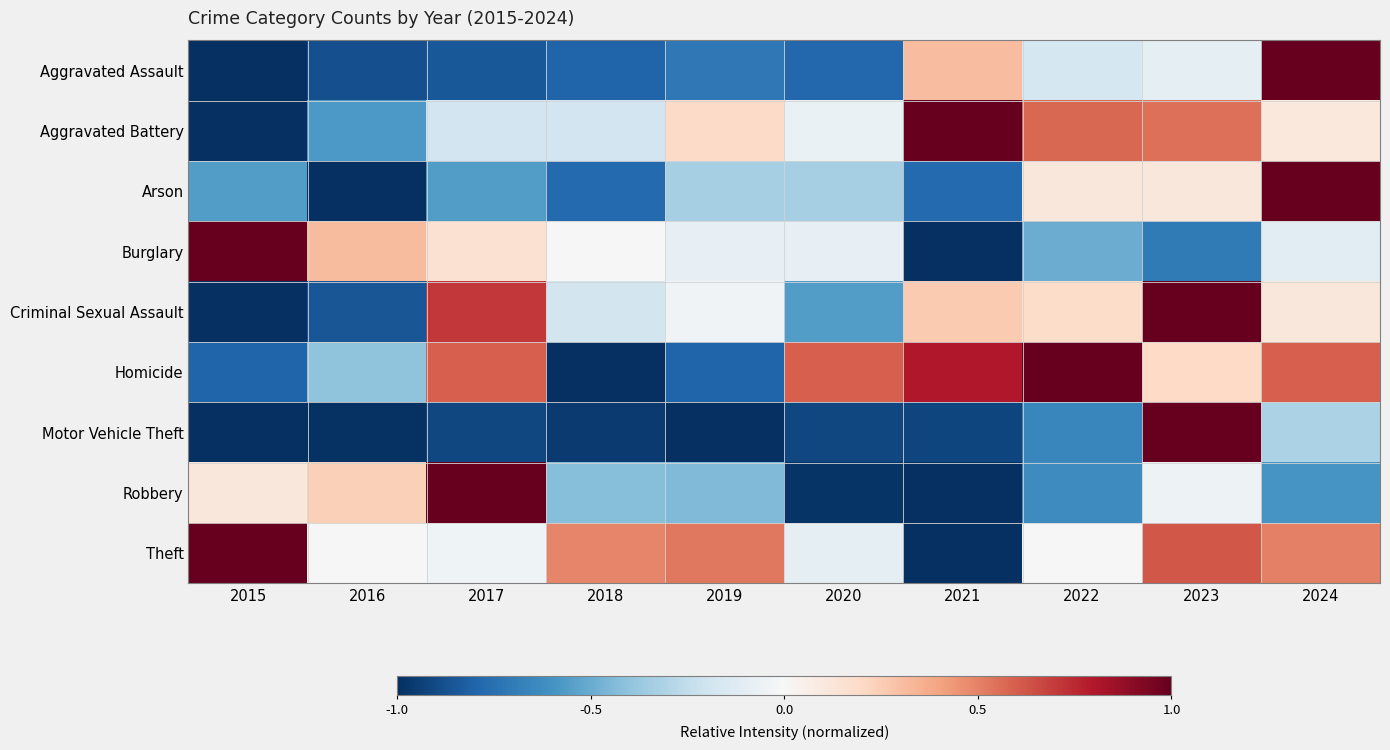

Between 2023 and 2024, which series saw the biggest shift?

Motor Vehicle Theft